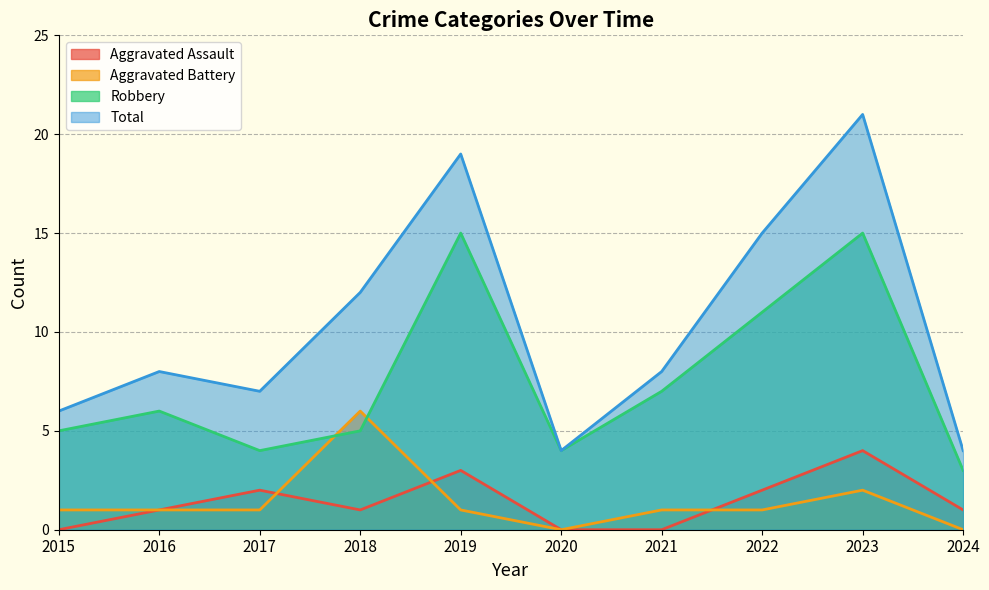

What is the maximum value for Total?

21